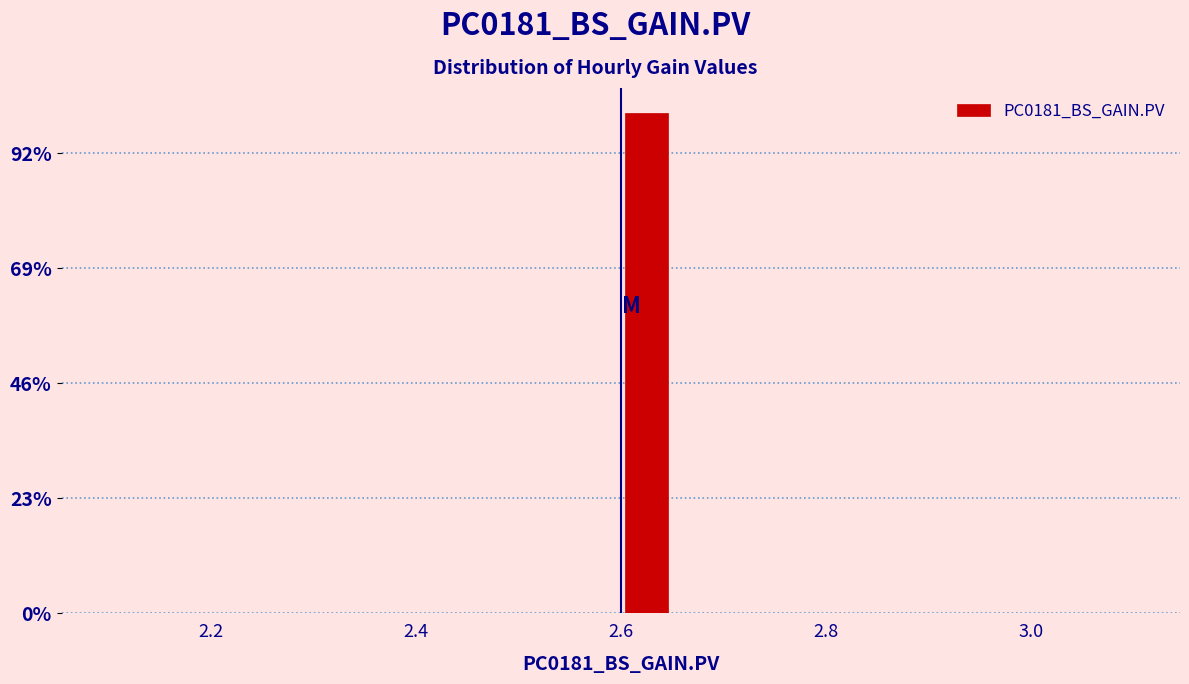

Around what value on the x-axis is the tallest bar? Give the approximate position of its centre, as read against the axis.

2.62